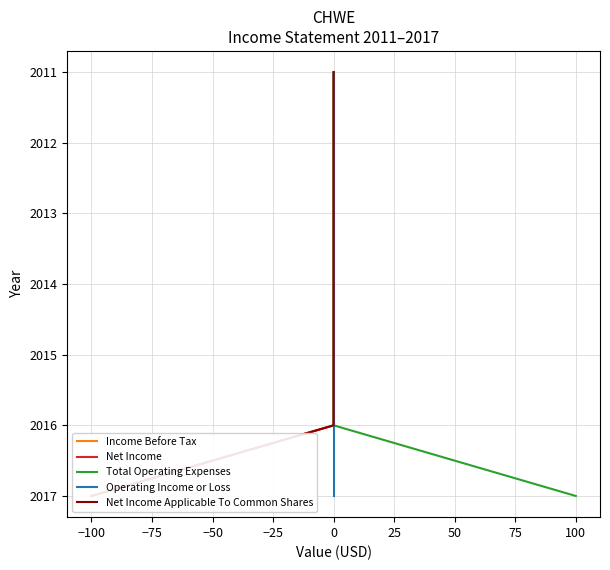

What is the difference between the Total Operating Expenses values at −75 and 25?

4